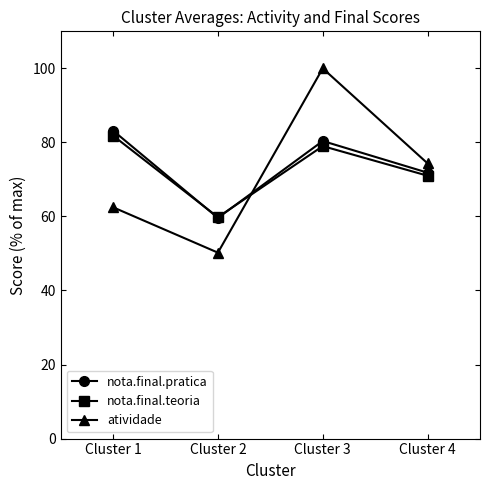

The atividade series shows 17.2 at Cluster 1. True or false?

False